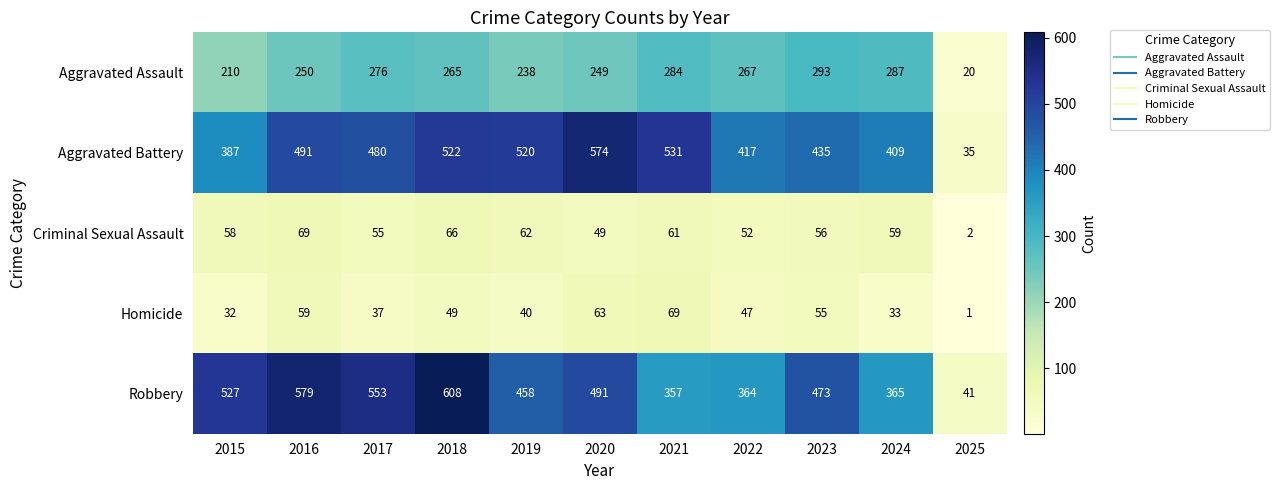

What is the difference between the Robbery values at 2020 and 2023?

18